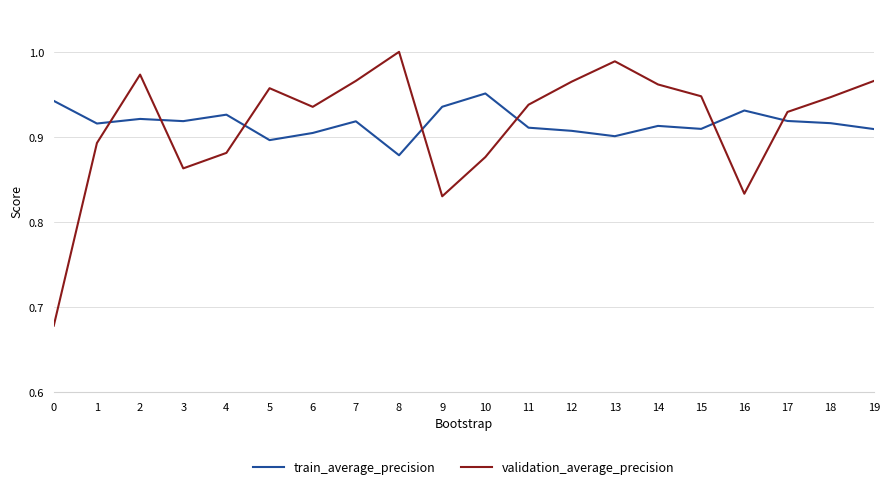

How many categories are shown in the chart?

20